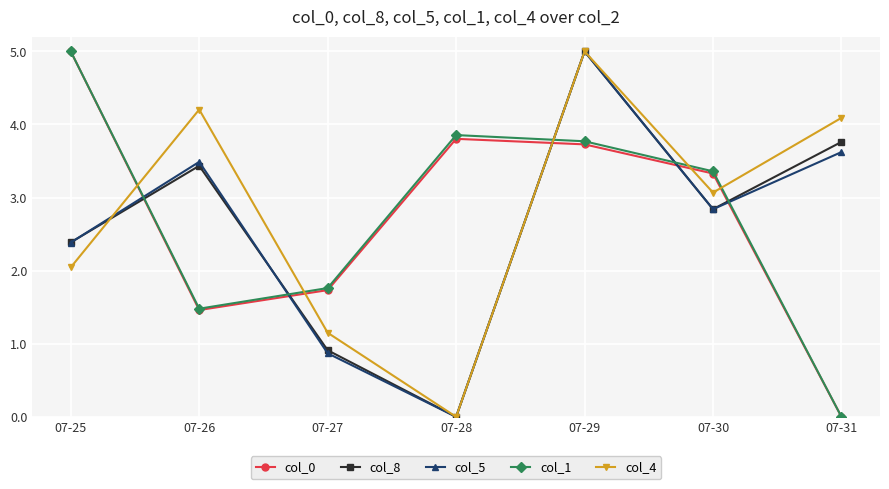

What is the total value across all series at 07-27?

6.4